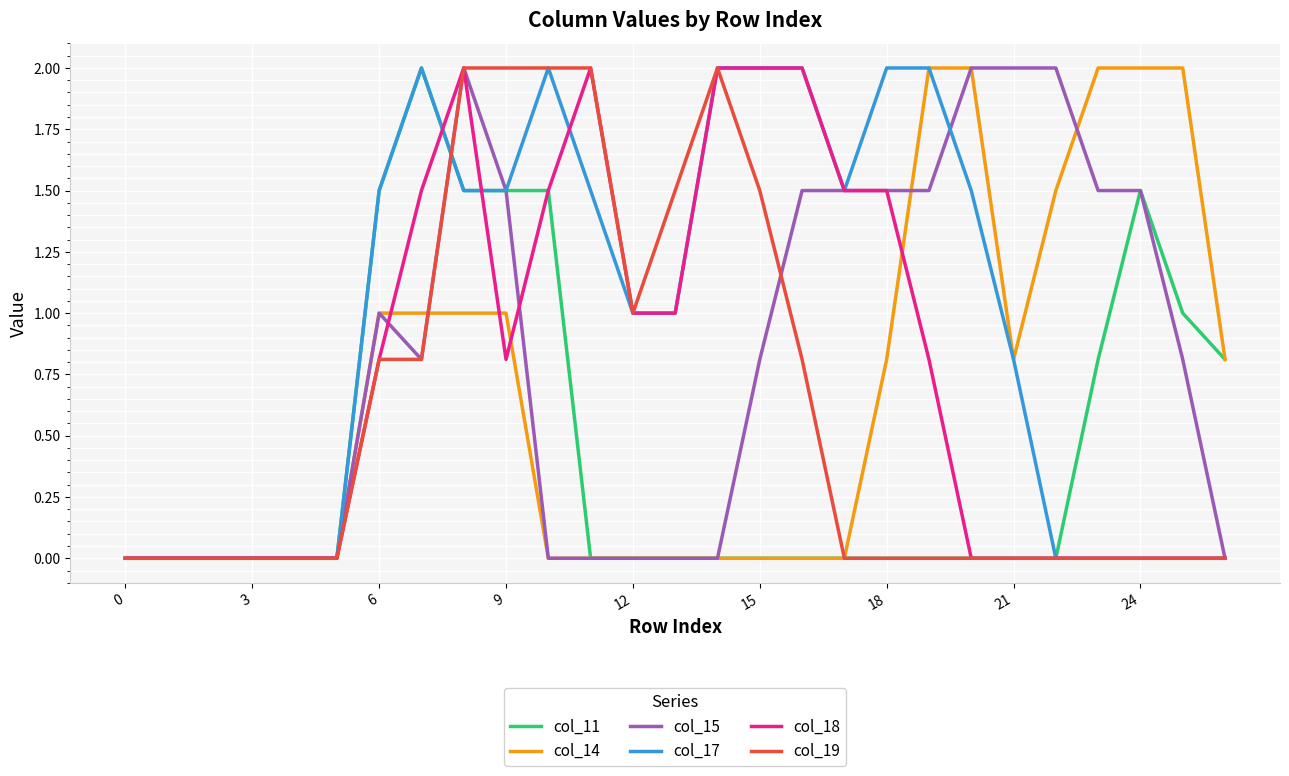

What is the greatest value displayed?

2.0